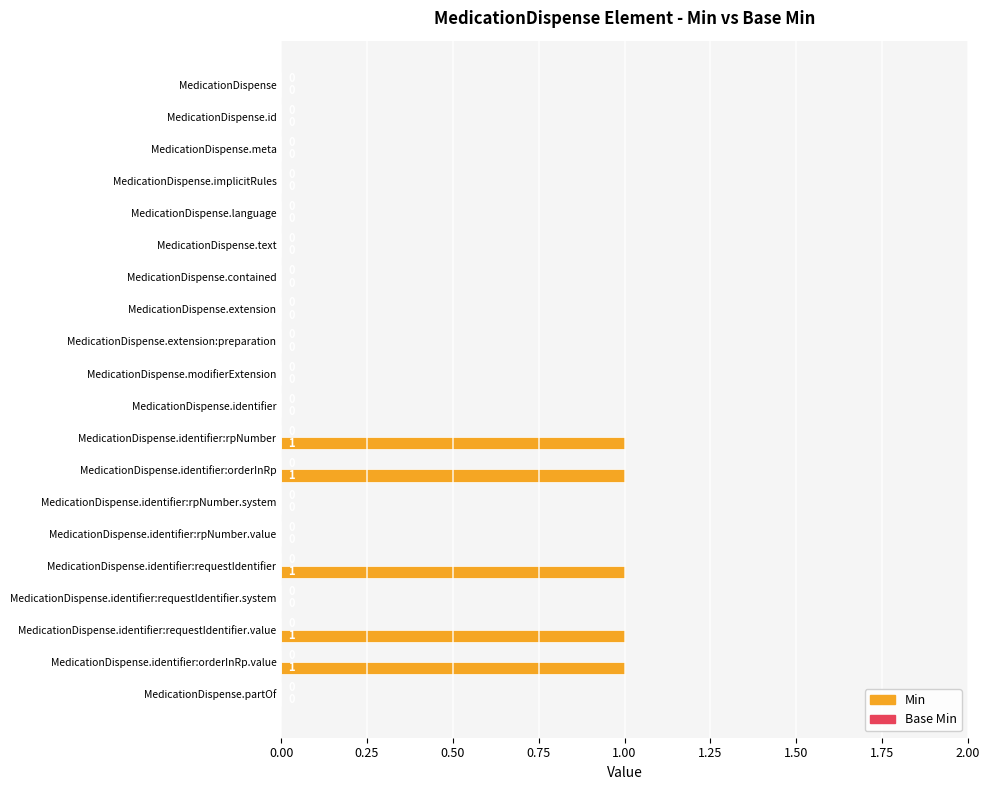

How many categories are shown in the chart?

20